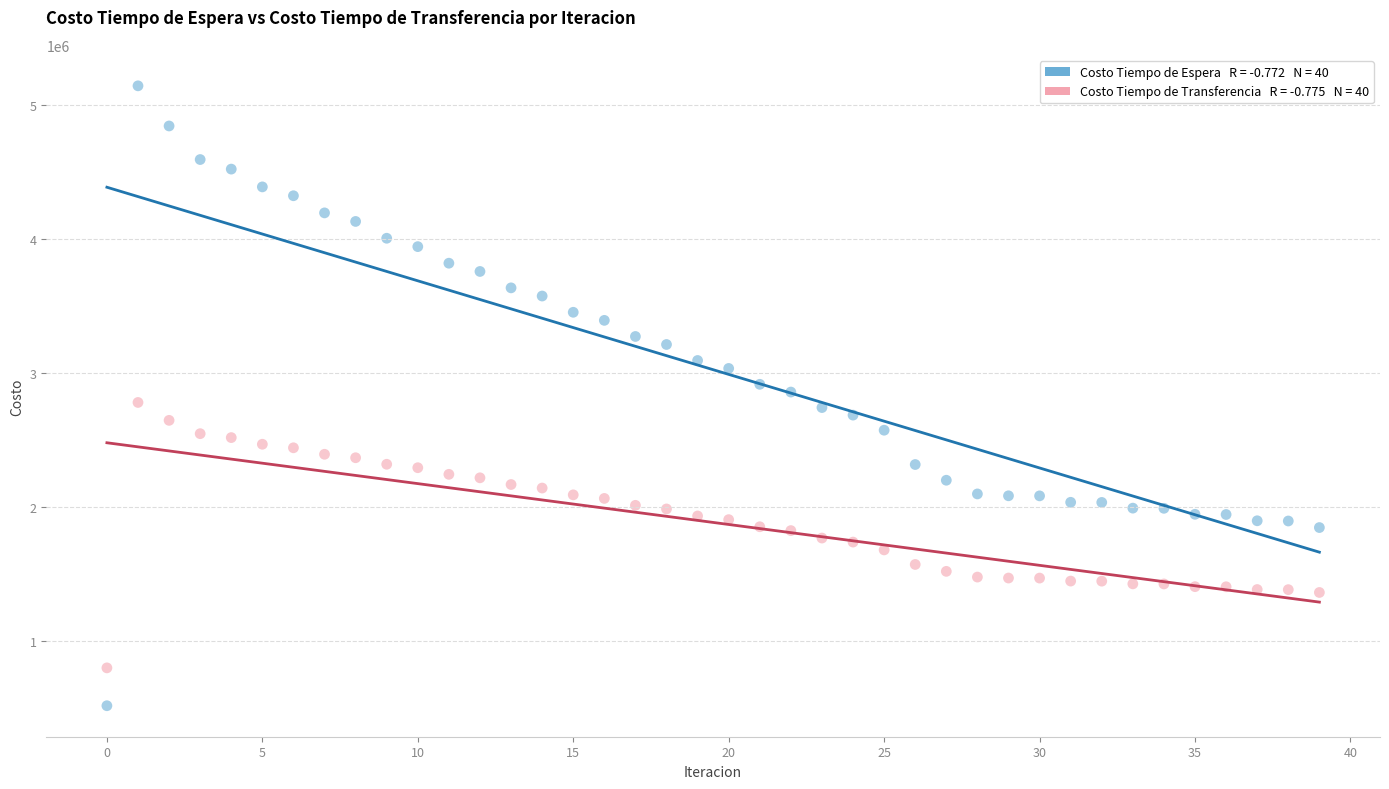

Across all data points, what is the range of Y values (max minus min)?

4626496.6